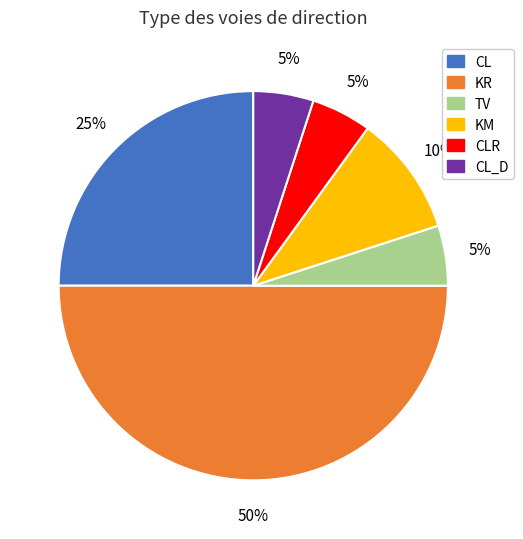

Which slice is the largest?

KR